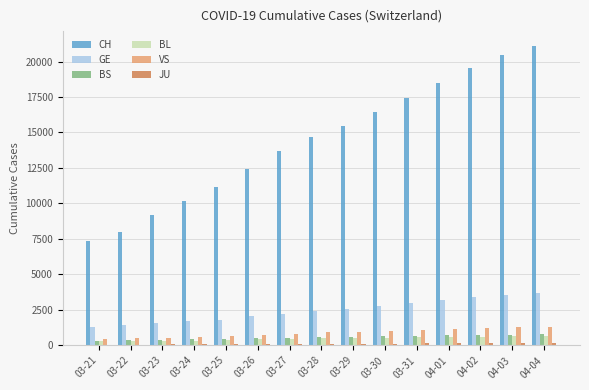

What is the sum of all VS values?

13136